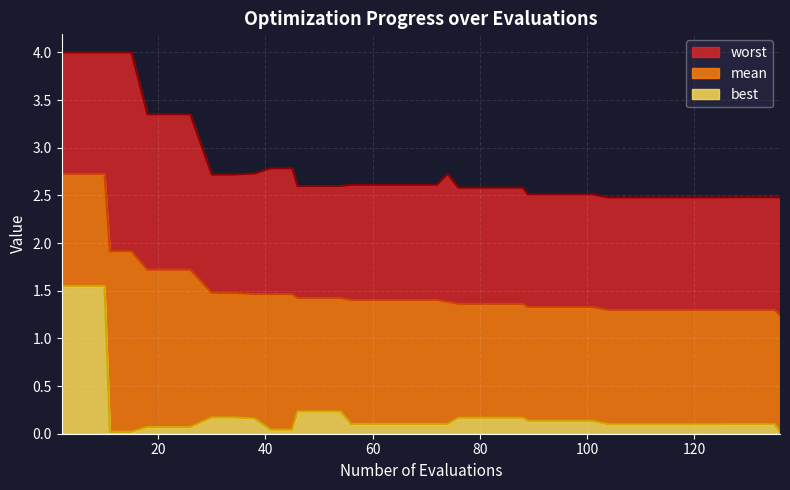

What is the difference between the maximum and minimum values in the worst series?

1.5